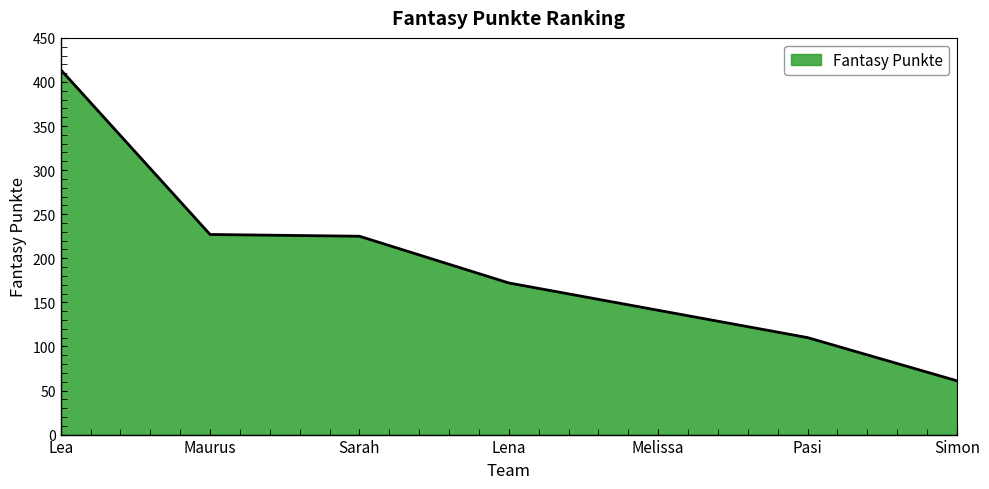

Which label corresponds to the smallest value in the chart?

Simon